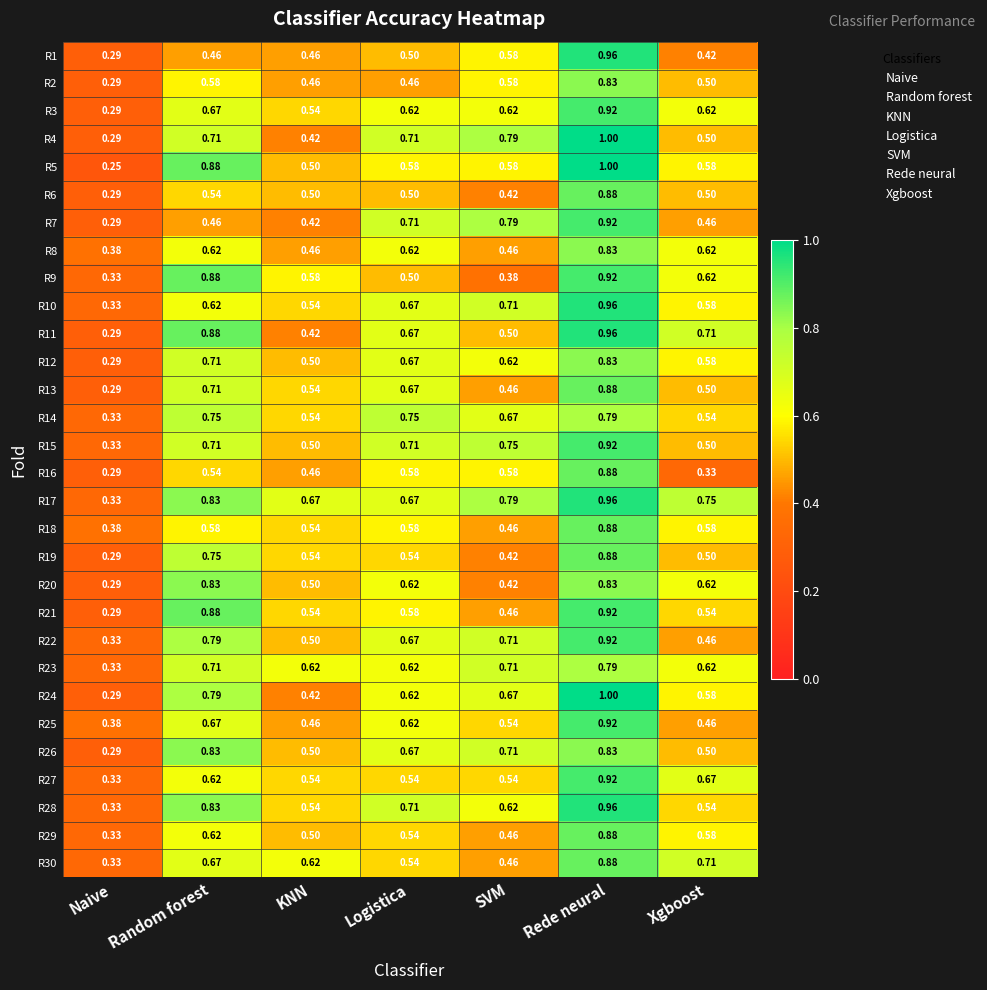

At which label is R10 closest to 0?

Naive